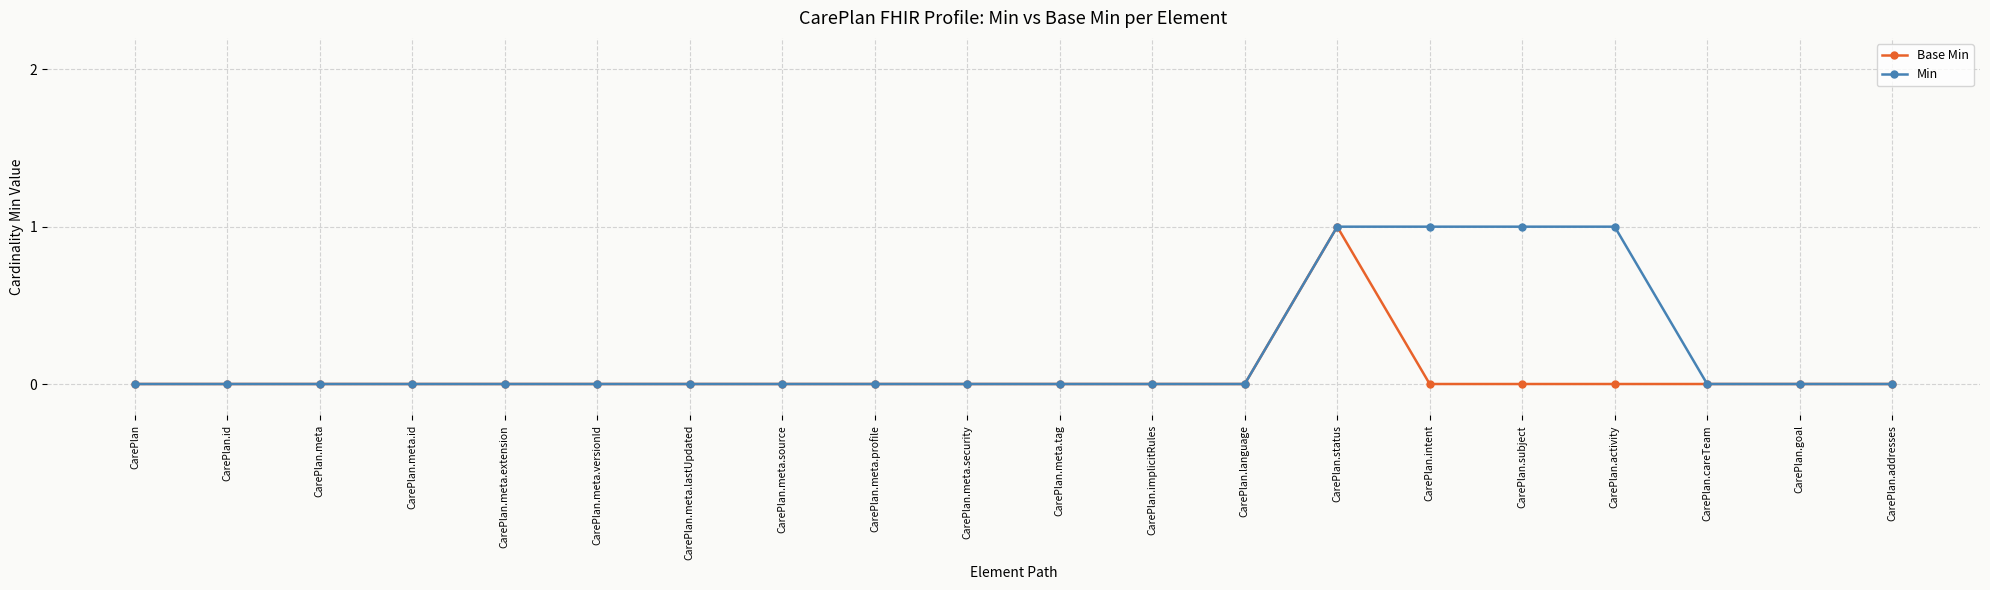

Count the number of categories in the chart.

20